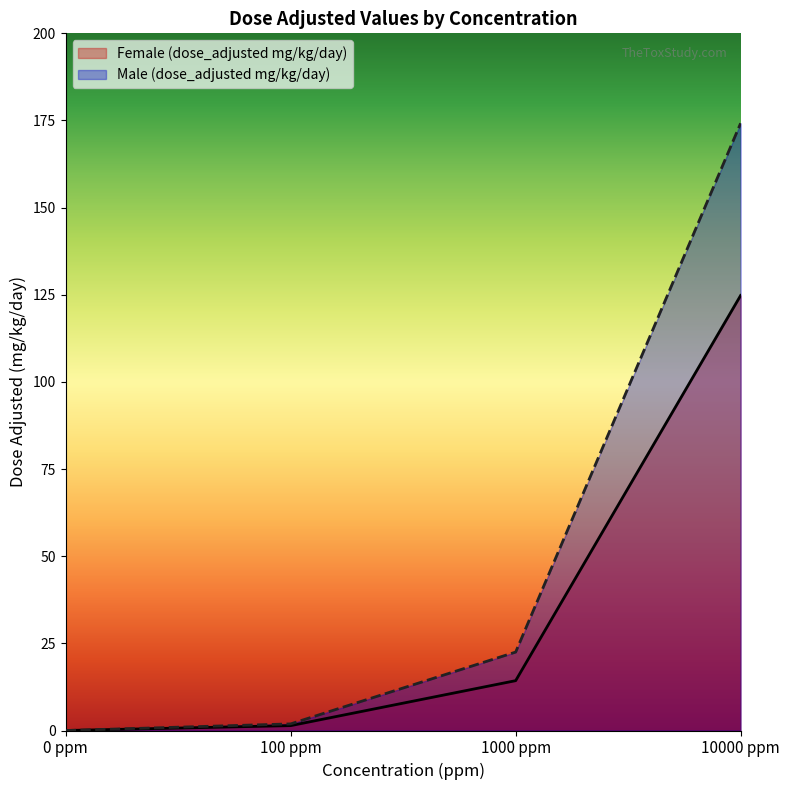

At how many categories does at least one series exceed 14?

2